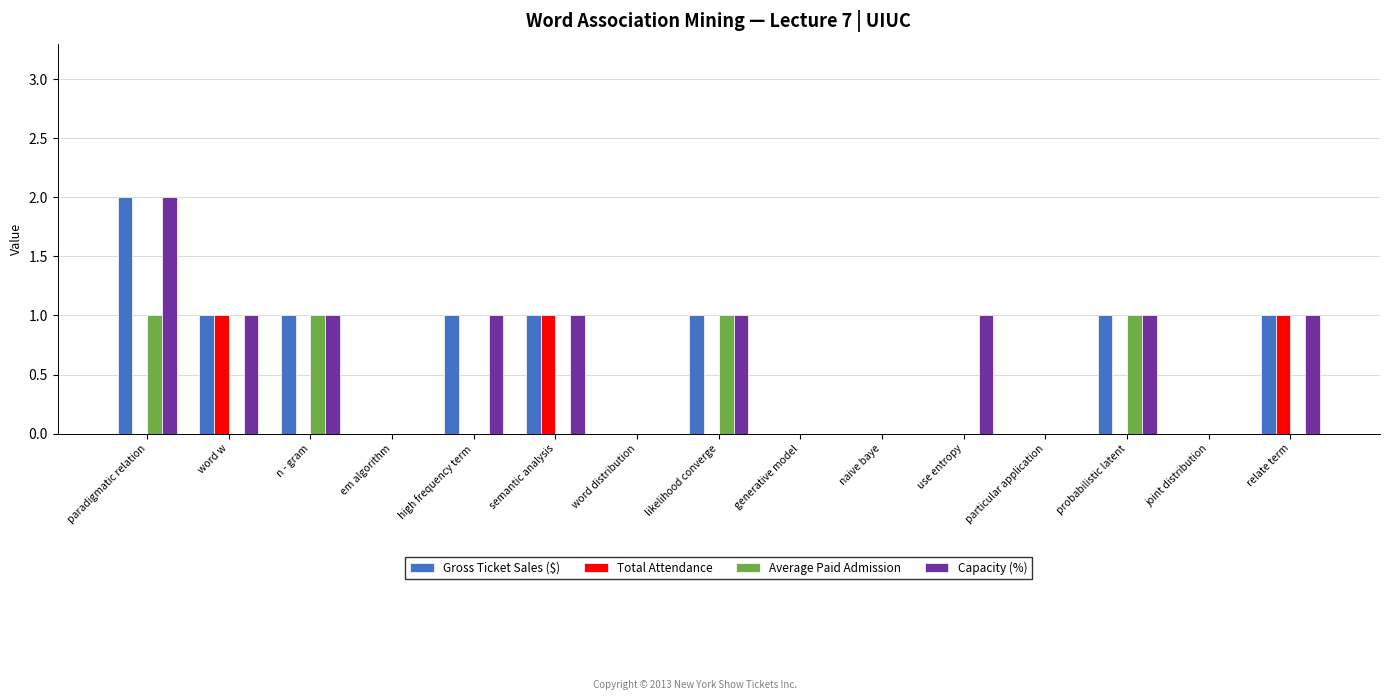

Count the Total Attendance values in the range 0 to 1.

15